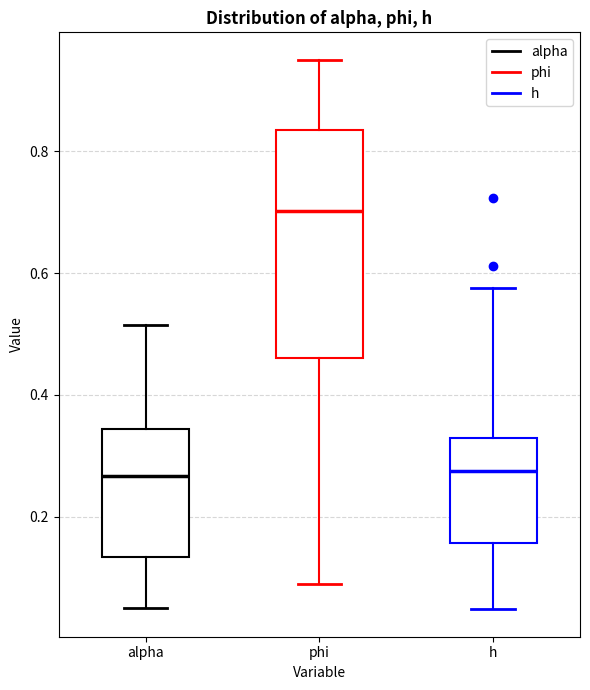

Reading left to right, transcribe this box plot: for each box, give where its median line is, the range the box spans, and where its two whiskers end, as read against the y-axis. The values are not printed on the chart, so give them approximately, as read against the axis.

alpha: median 0.26, box 0.14 to 0.34, whiskers 0.06 to 0.52
phi: median 0.70, box 0.46 to 0.84, whiskers 0.08 to 0.94
h: median 0.28, box 0.16 to 0.32, whiskers 0.04 to 0.58